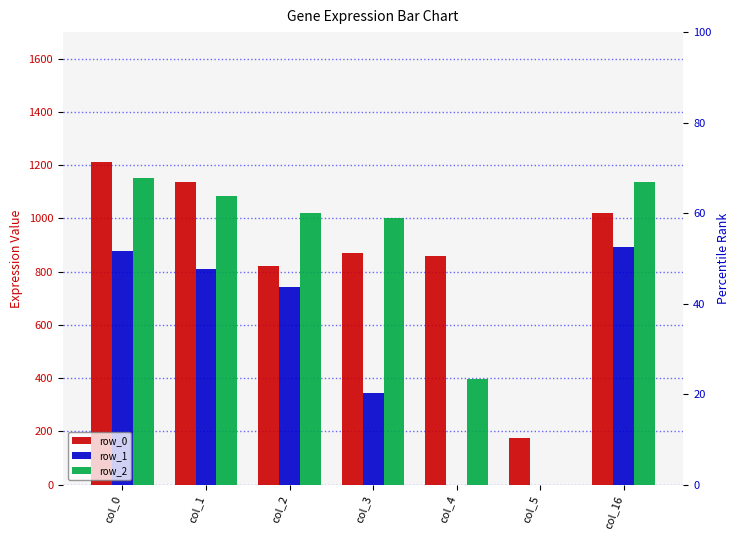

What is the lowest value of the row_0 series?

175.1